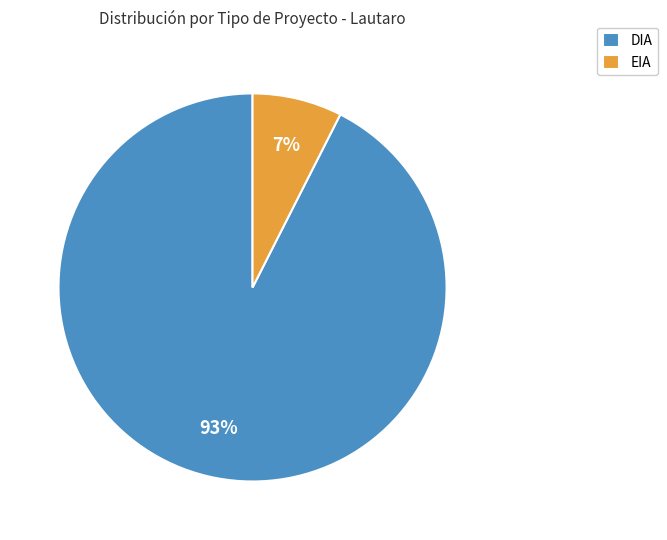

Which category has the biggest portion of the pie?

DIA